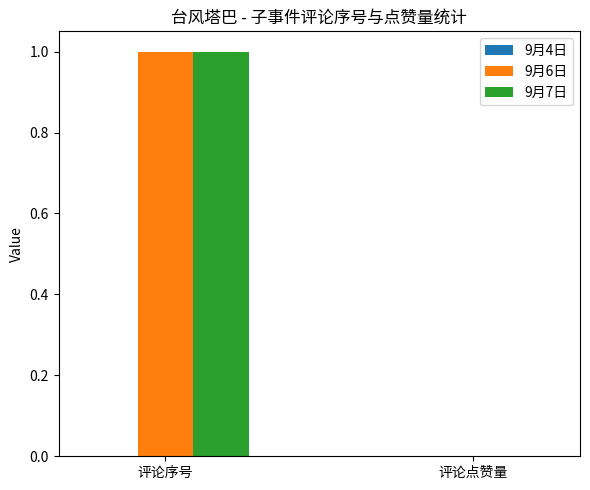

The 9月6日 series shows 0 at 评论序号. True or false?

False